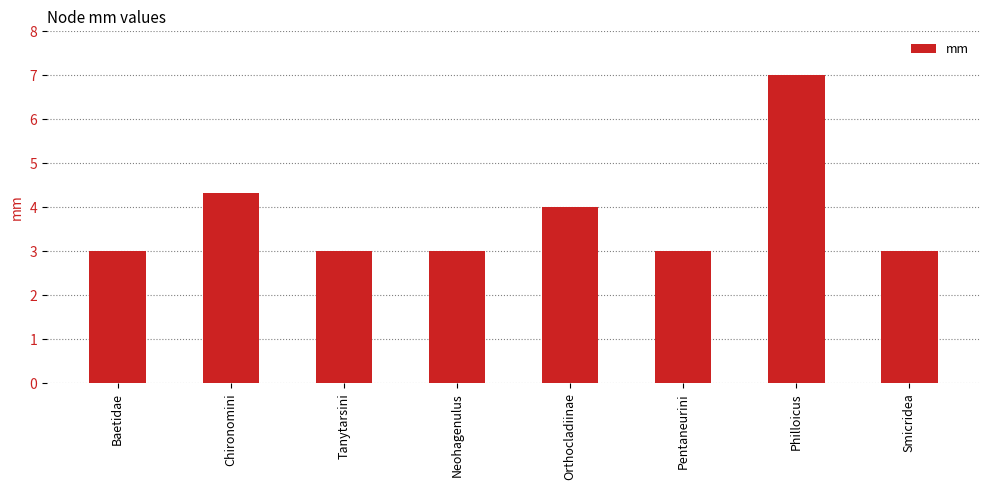

How many categories are shown in the chart?

8